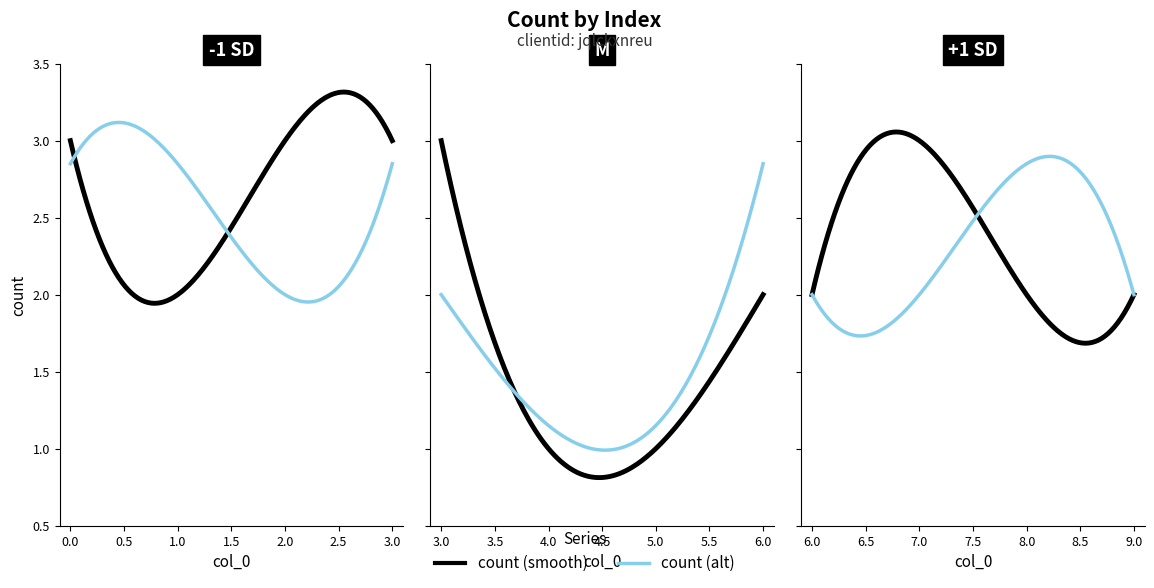

What value does the data have at 1?

2